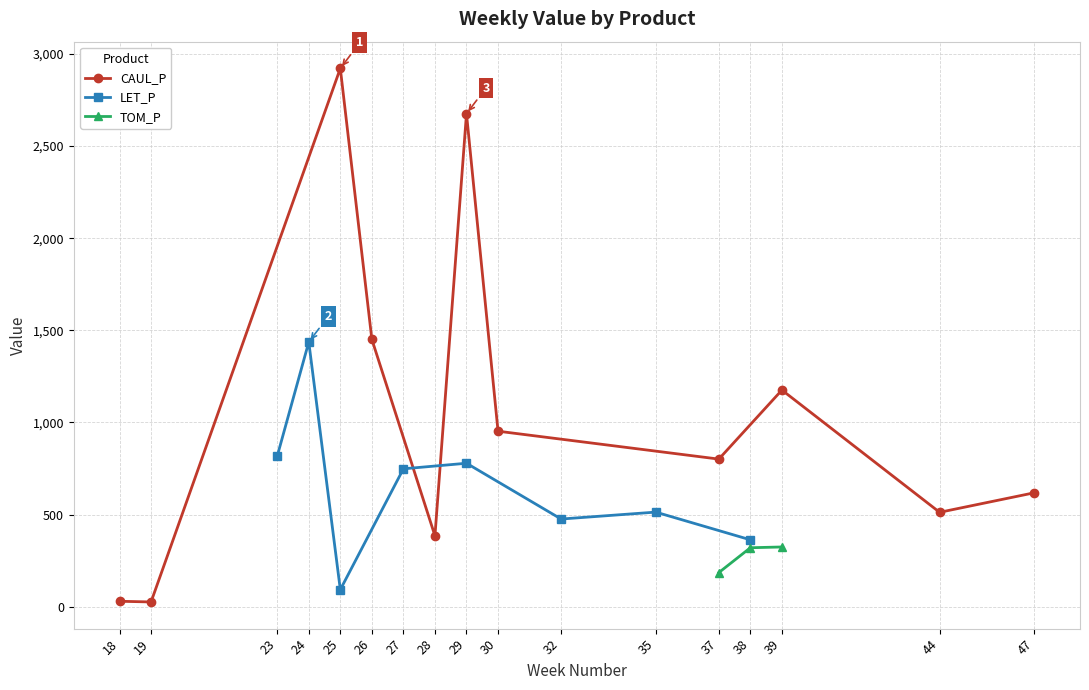

At which category is the sum across all series the highest?

29